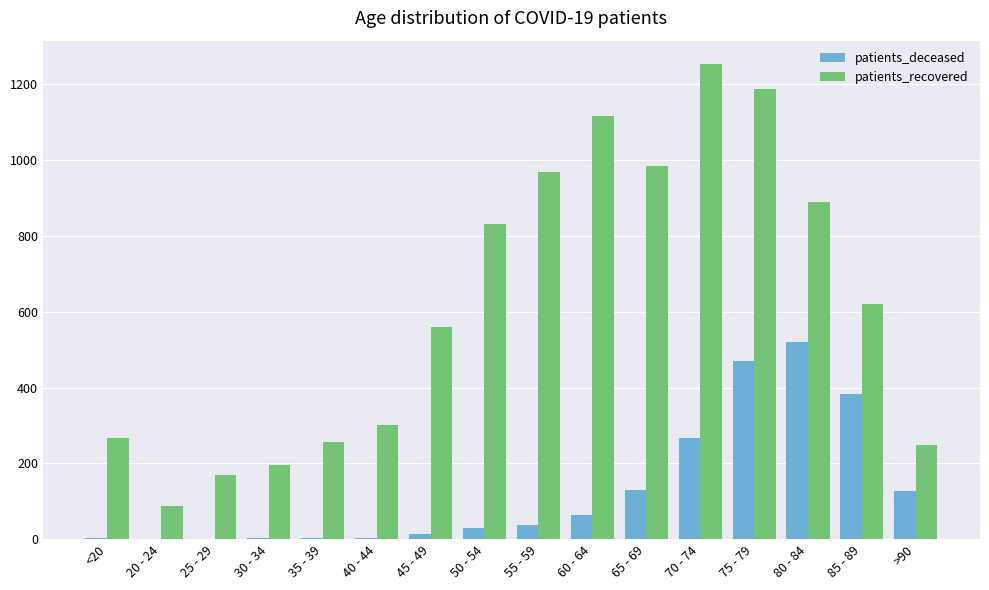

What is the maximum value shown in the chart?

1253